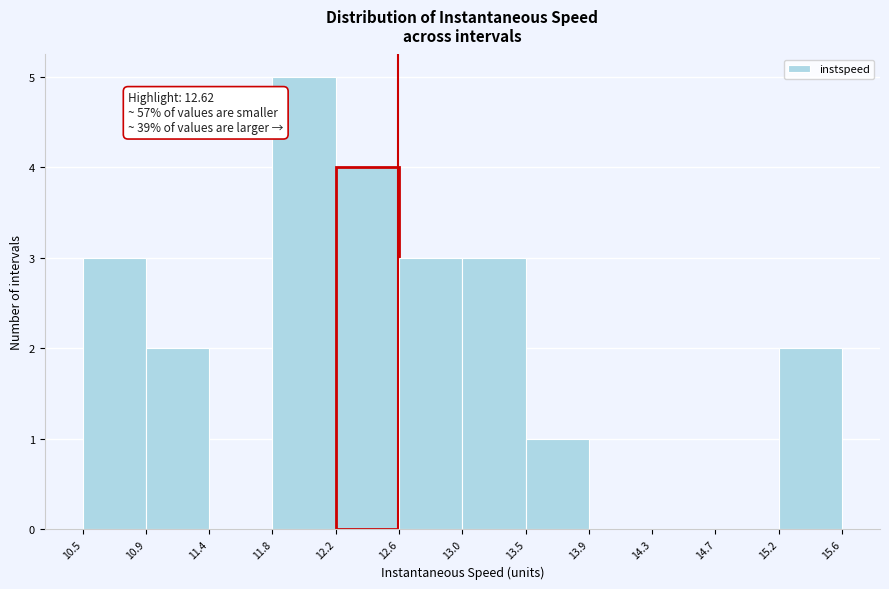

Which range on the x-axis has the tallest bar?

11.8 to 12.2